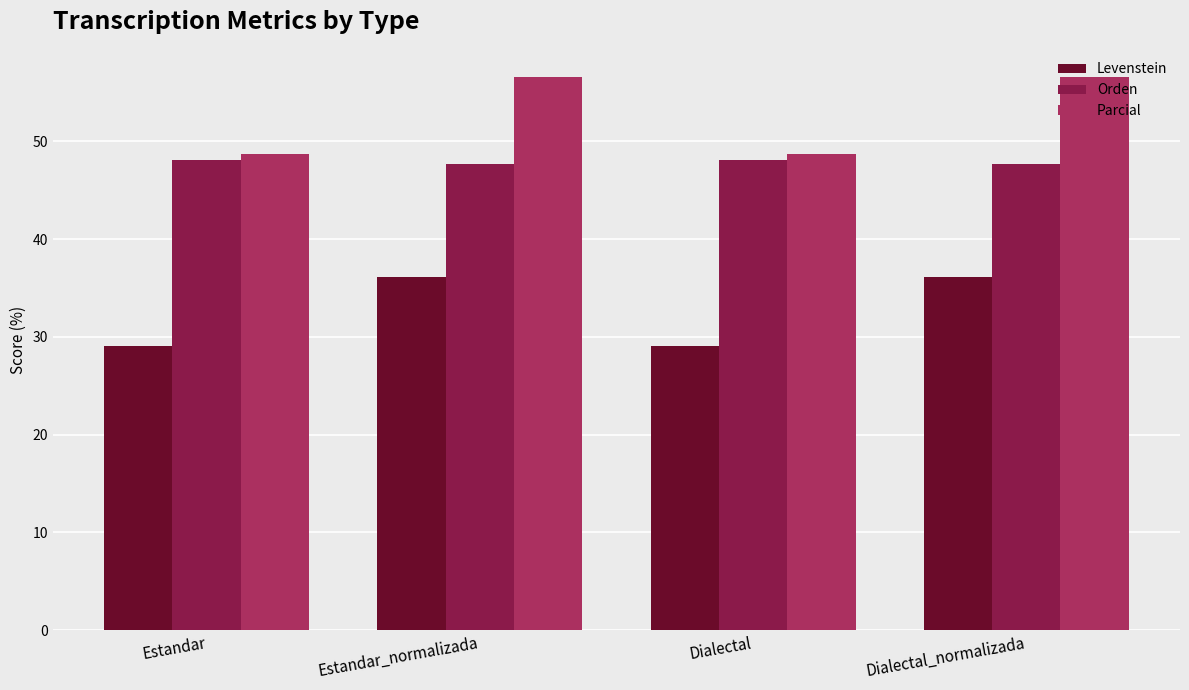

What are all the series names shown in the legend?

Levenstein, Orden, Parcial